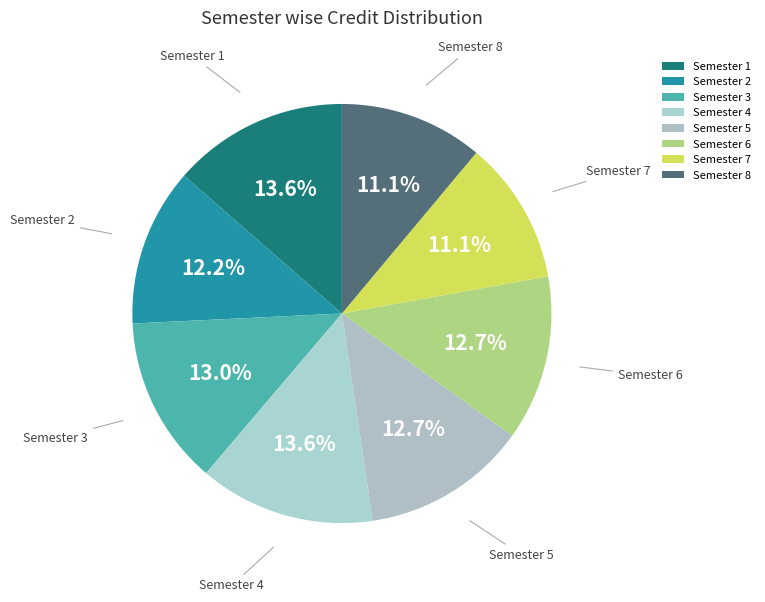

What percentage is the Semester 3 slice, to the nearest percent?

13%